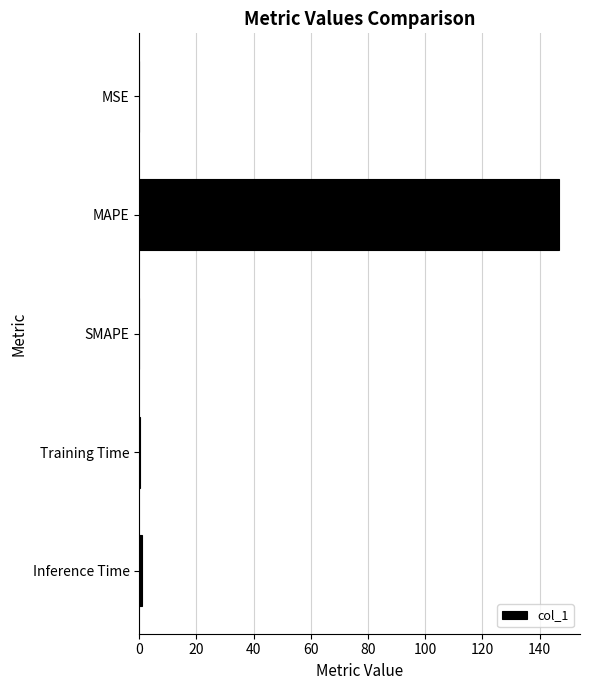

Which has a higher value, Training Time or MAPE?

MAPE